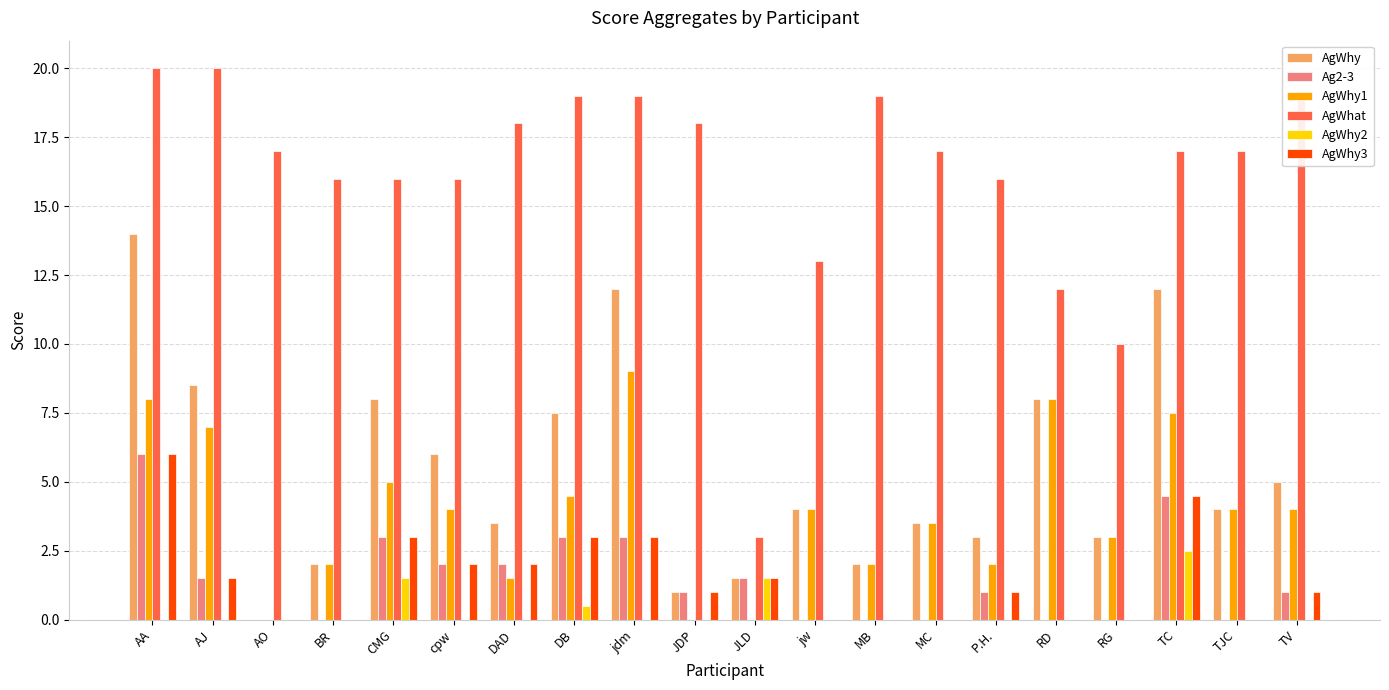

Between cpw and P.H., which series saw the biggest shift?

AgWhy